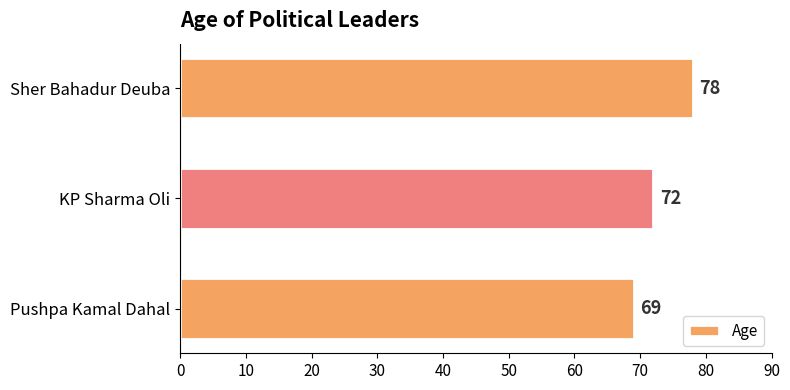

What position from the top is KP Sharma Oli?

2